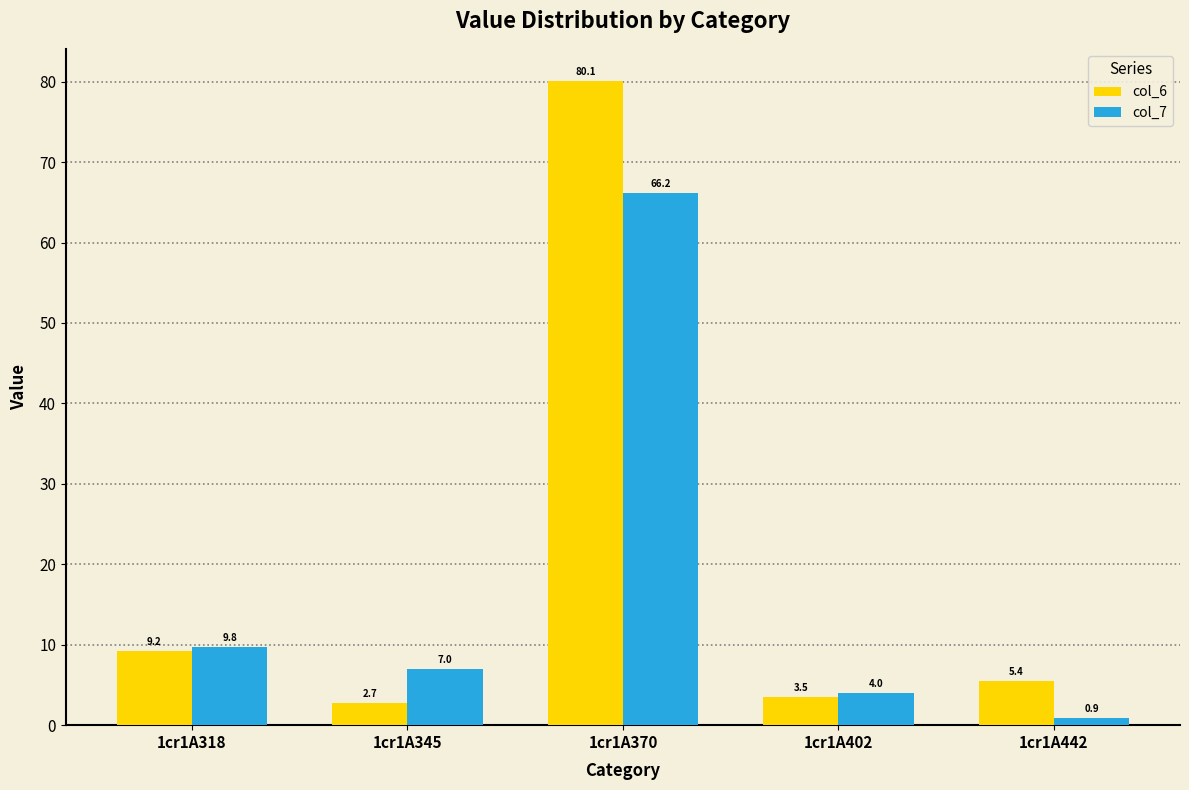

The col_7 series shows 0.9 at 1cr1A442. True or false?

True